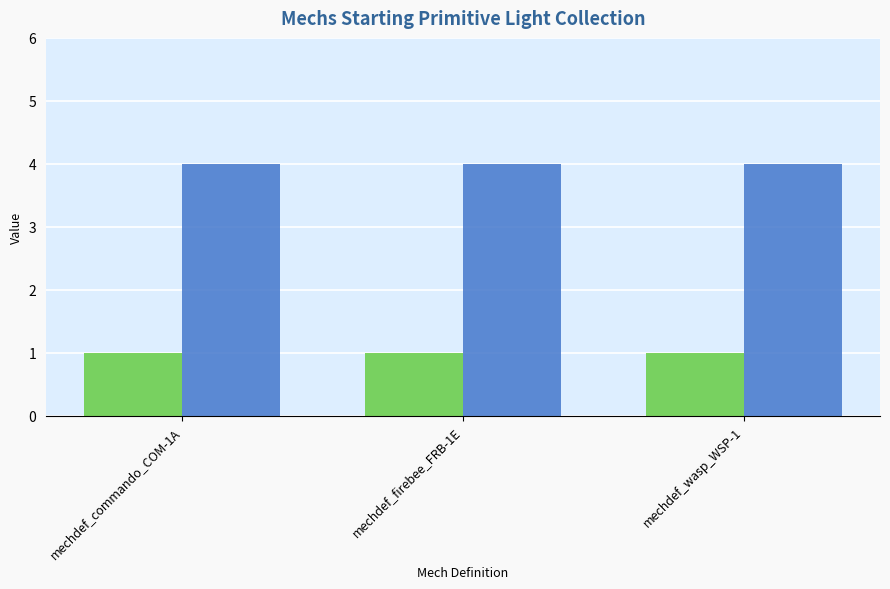

Reading left to right, list all the values displayed in this chart.

_1: mechdef_commando_COM-1A=1	mechdef_firebee_FRB-1E=1	mechdef_wasp_WSP-1=1
_2: mechdef_commando_COM-1A=4	mechdef_firebee_FRB-1E=4	mechdef_wasp_WSP-1=4